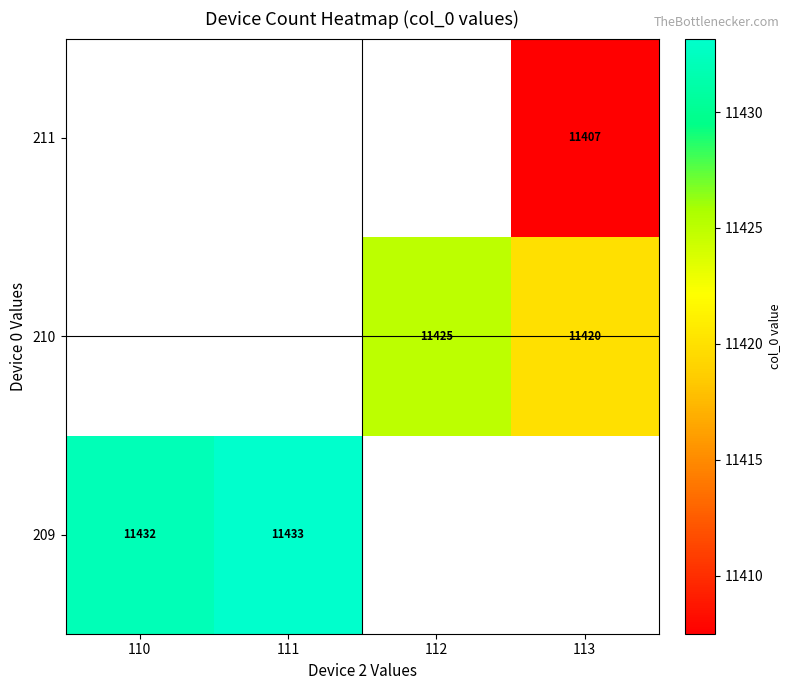

The 209 series shows 5205 at 110. True or false?

False